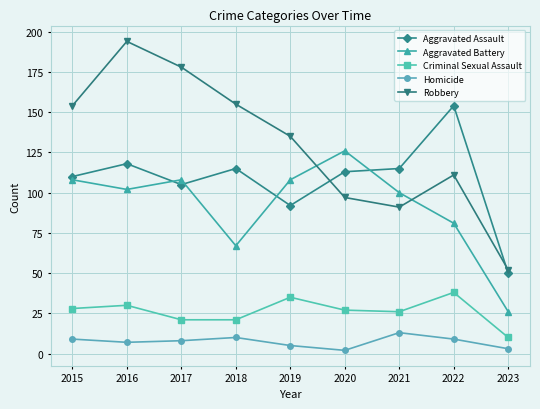

The Criminal Sexual Assault series shows 21 at 2017. True or false?

True